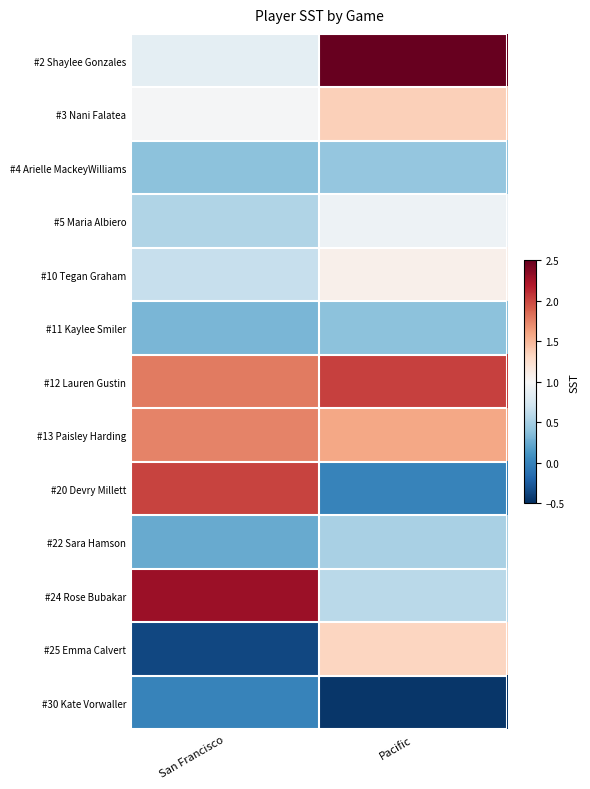

Reading right to left, list all the values displayed in this chart.

#2 Shaylee Gonzales: Pacific=2.5	San Francisco=0.8
#3 Nani Falatea: Pacific=1.4	San Francisco=1.0
#4 Arielle MackeyWilliams: Pacific=0.4	San Francisco=0.4
#5 Maria Albiero: Pacific=0.9	San Francisco=0.6
#10 Tegan Graham: Pacific=1.1	San Francisco=0.7
#11 Kaylee Smiler: Pacific=0.4	San Francisco=0.3
#12 Lauren Gustin: Pacific=2.0	San Francisco=1.8
#13 Paisley Harding: Pacific=1.6	San Francisco=1.7
#20 Devry Millett: Pacific=0.0	San Francisco=2.0
#22 Sara Hamson: Pacific=0.5	San Francisco=0.2
#24 Rose Bubakar: Pacific=0.6	San Francisco=2.3
#25 Emma Calvert: Pacific=1.3	San Francisco=-0.4
#30 Kate Vorwaller: Pacific=-0.5	San Francisco=0.0